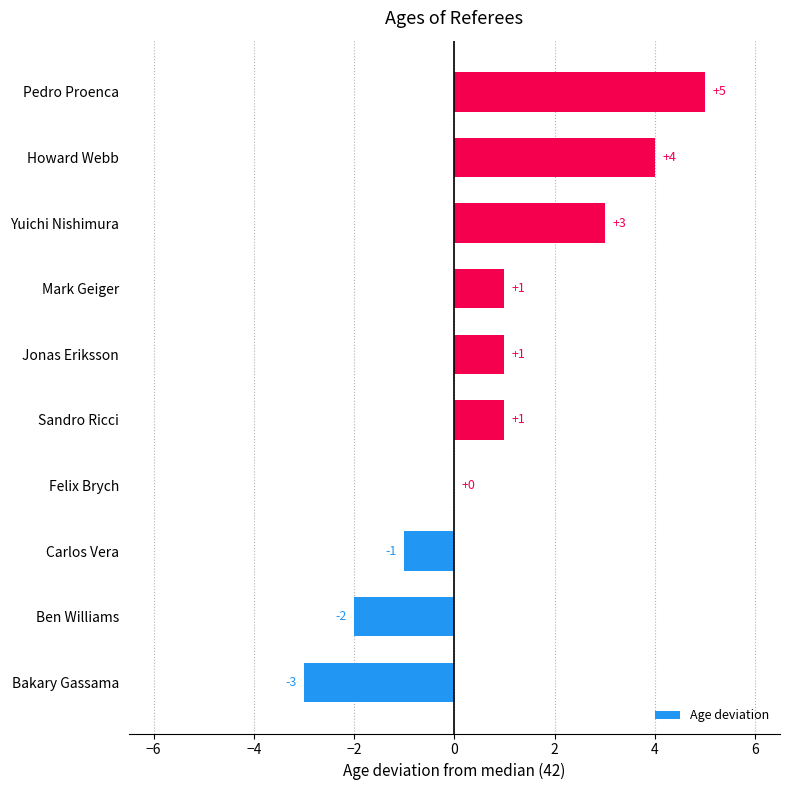

Which label corresponds to the largest value in the chart?

Pedro Proenca